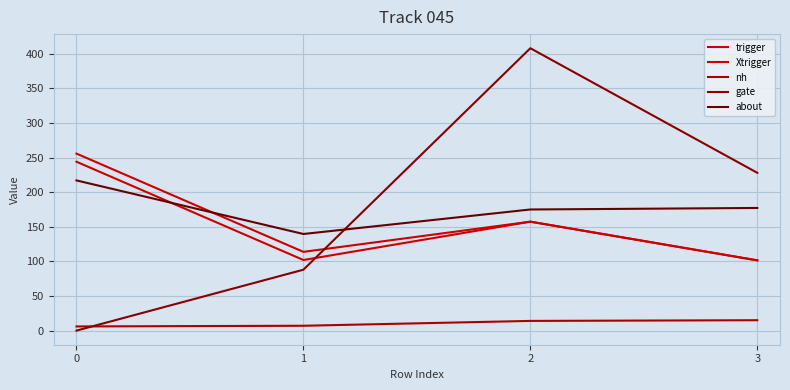

True or false: nh and trigger cross at least once.

False